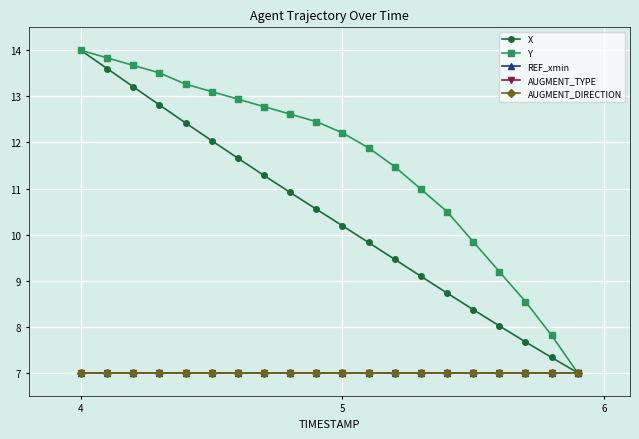

Does the chart have visible grid lines?

Yes